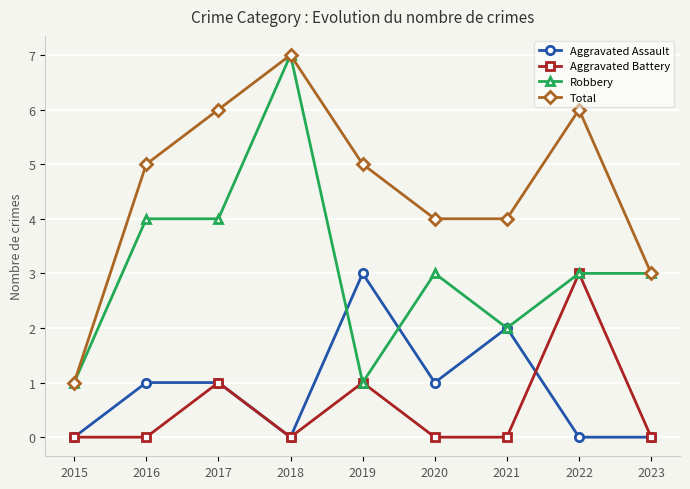

Reading left to right, extract all data points from this chart.

Aggravated Assault: 0	1	1	0	3	1	2	0	0
Aggravated Battery: 0	0	1	0	1	0	0	3	0
Robbery: 1	4	4	7	1	3	2	3	3
Total: 1	5	6	7	5	4	4	6	3